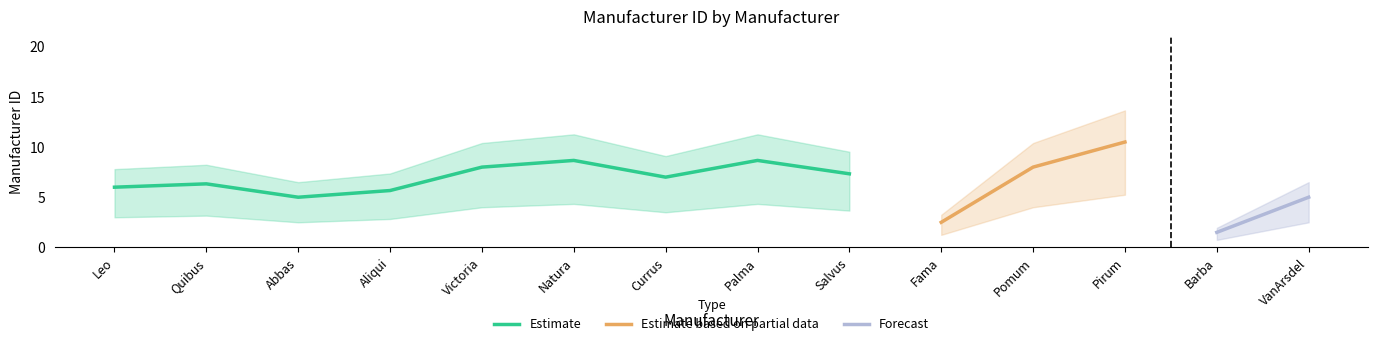

The value of Estimate at Victoria is 12.2. True or false?

False